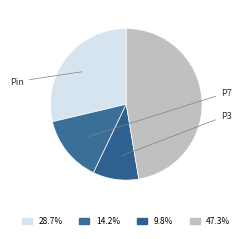

Is there a majority slice in this chart?

No